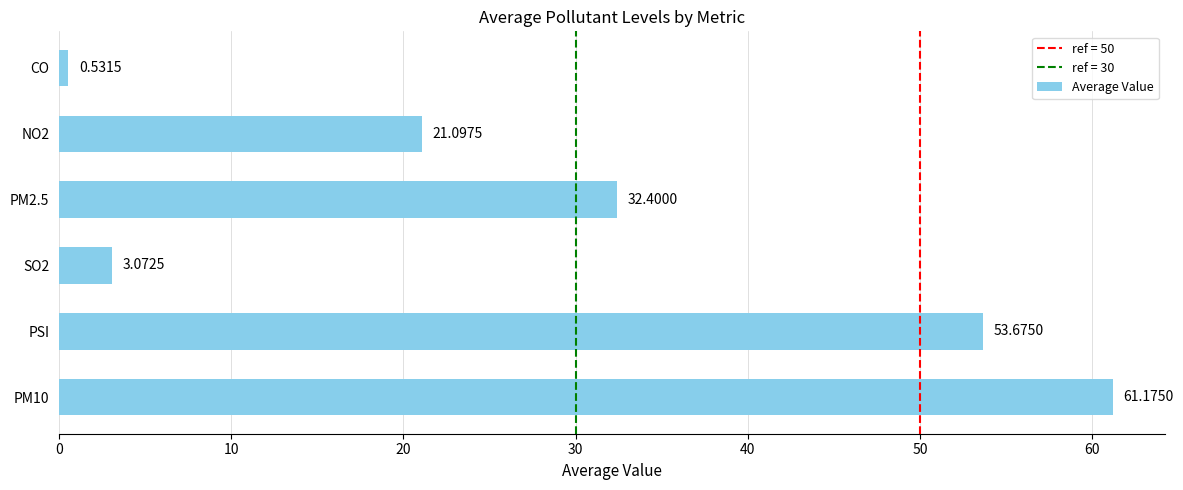

Where is the data nearest to the value 30?

PM2.5